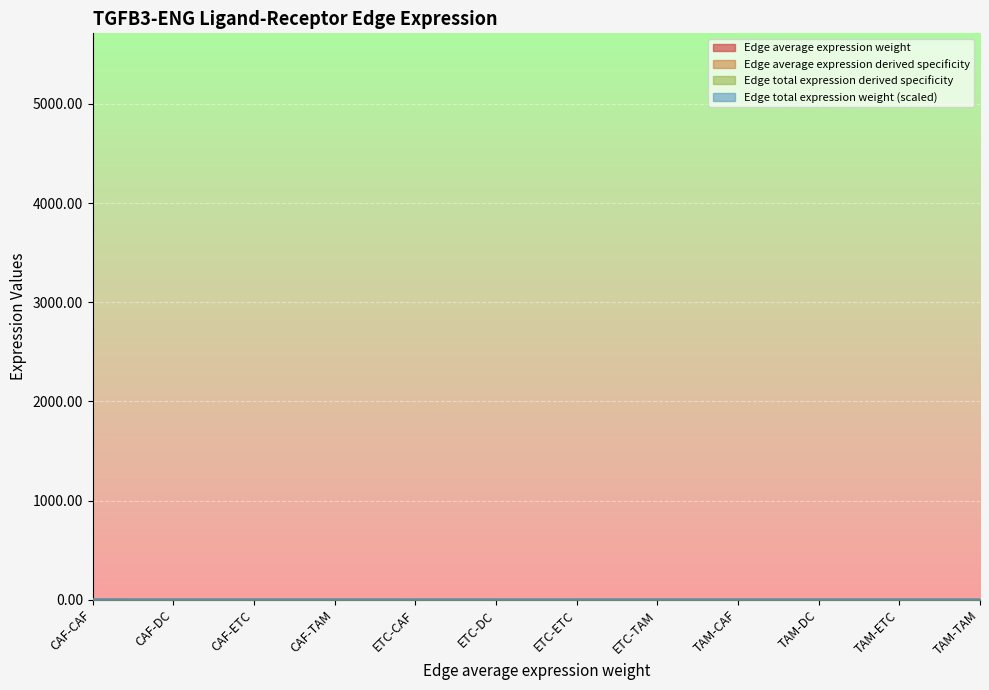

Between CAF-CAF and ETC-CAF, which is larger?

CAF-CAF